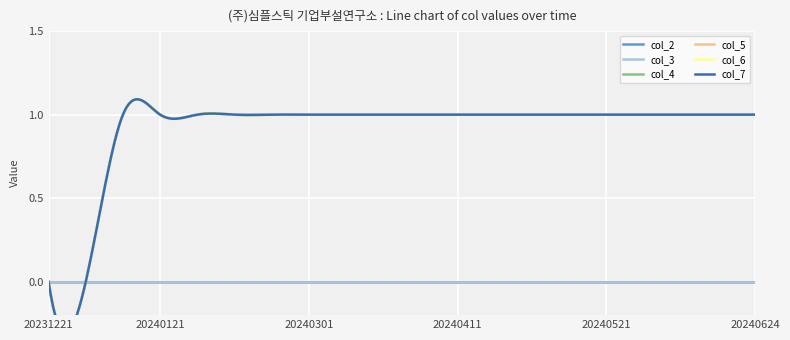

Reading right to left, transcribe all the data shown in this chart.

col_2: 0	0	0	0	0	0	0	0	0	0	0	0	0	0	0	0	0	0	0	0
col_3: 0	0	0	0	0	0	0	0	0	0	0	0	0	0	0	0	0	0	0	0
col_4: 1	1	1	1	1	1	1	1	1	1	1	1	1	1	1	1	1	1	0	0
col_5: 1	1	1	1	1	1	1	1	1	1	1	1	1	1	1	1	1	1	0	0
col_6: 1	1	1	1	1	1	1	1	1	1	1	1	1	1	1	1	1	1	0	0
col_7: 1	1	1	1	1	1	1	1	1	1	1	1	1	1	1	1	1	1	0	0